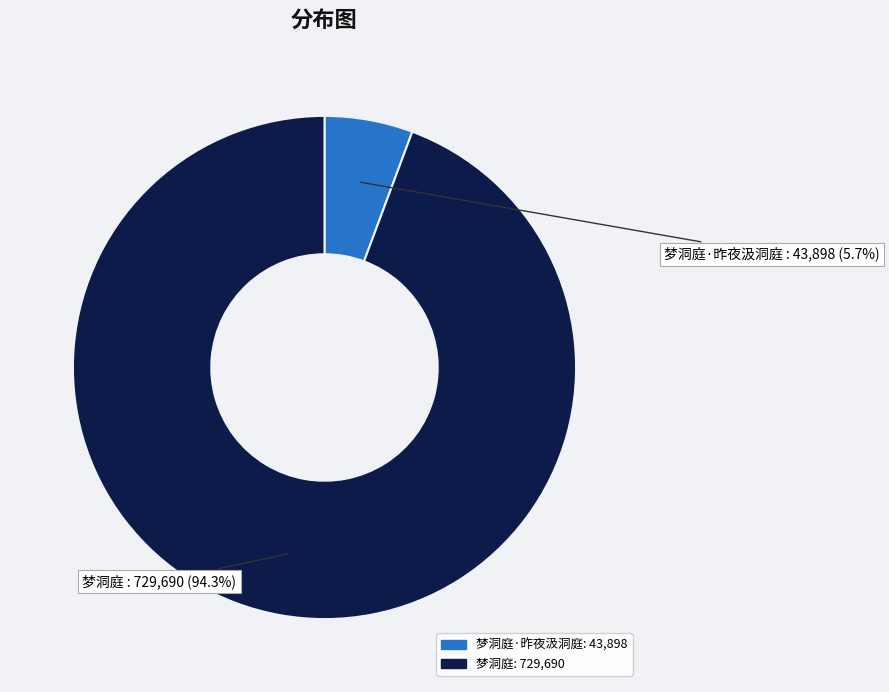

Is there a majority slice in this chart?

Yes